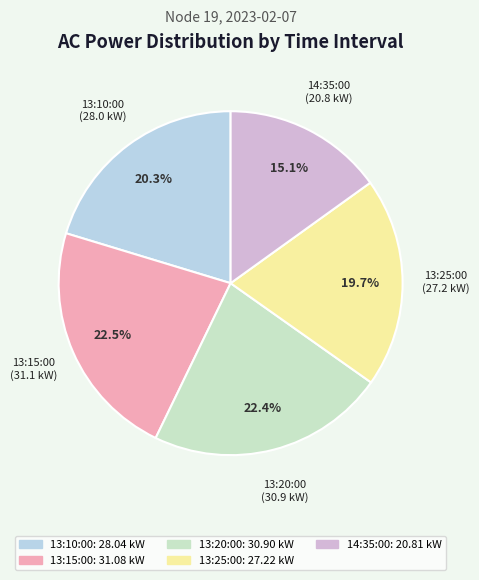

Is it true that 14:35:00 is 8% of the pie?

False